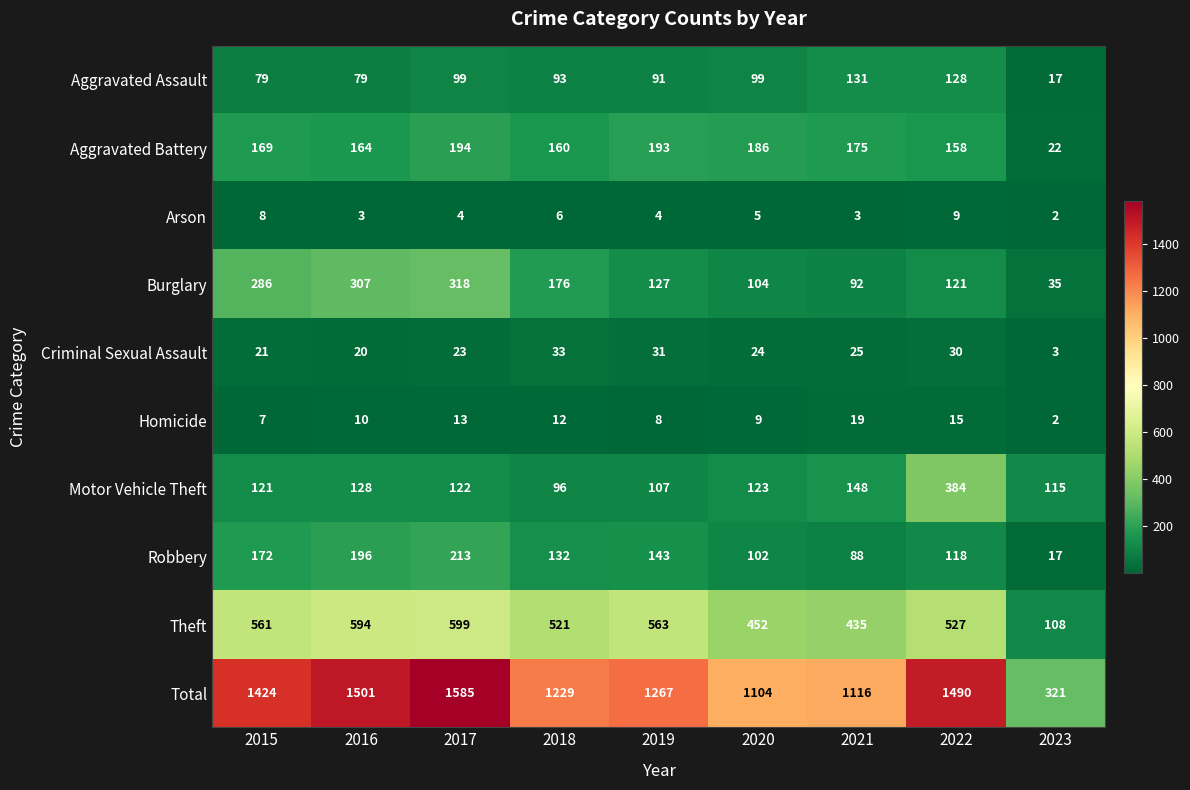

At 2017, list the series in order from smallest to largest.

Arson, Homicide, Criminal Sexual Assault, Aggravated Assault, Motor Vehicle Theft, Aggravated Battery, Robbery, Burglary, Theft, Total